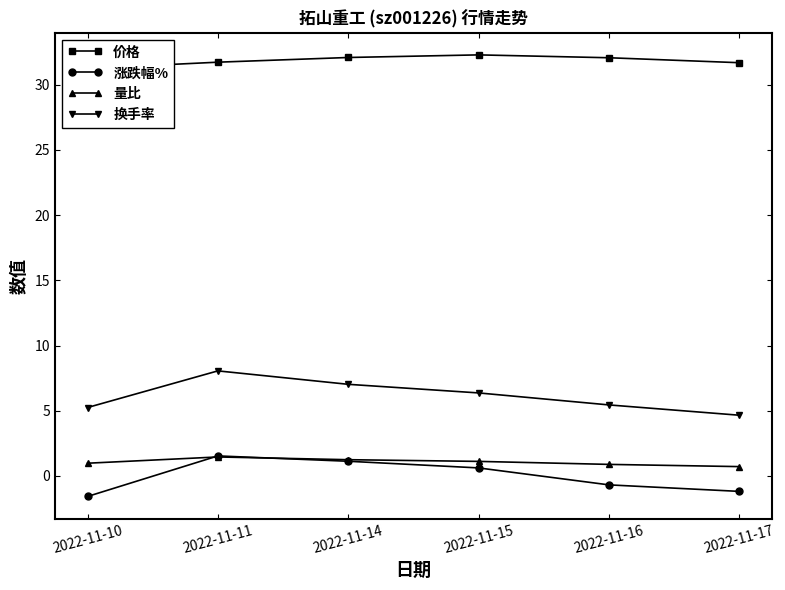

How many data points in 价格 are above 32?

3